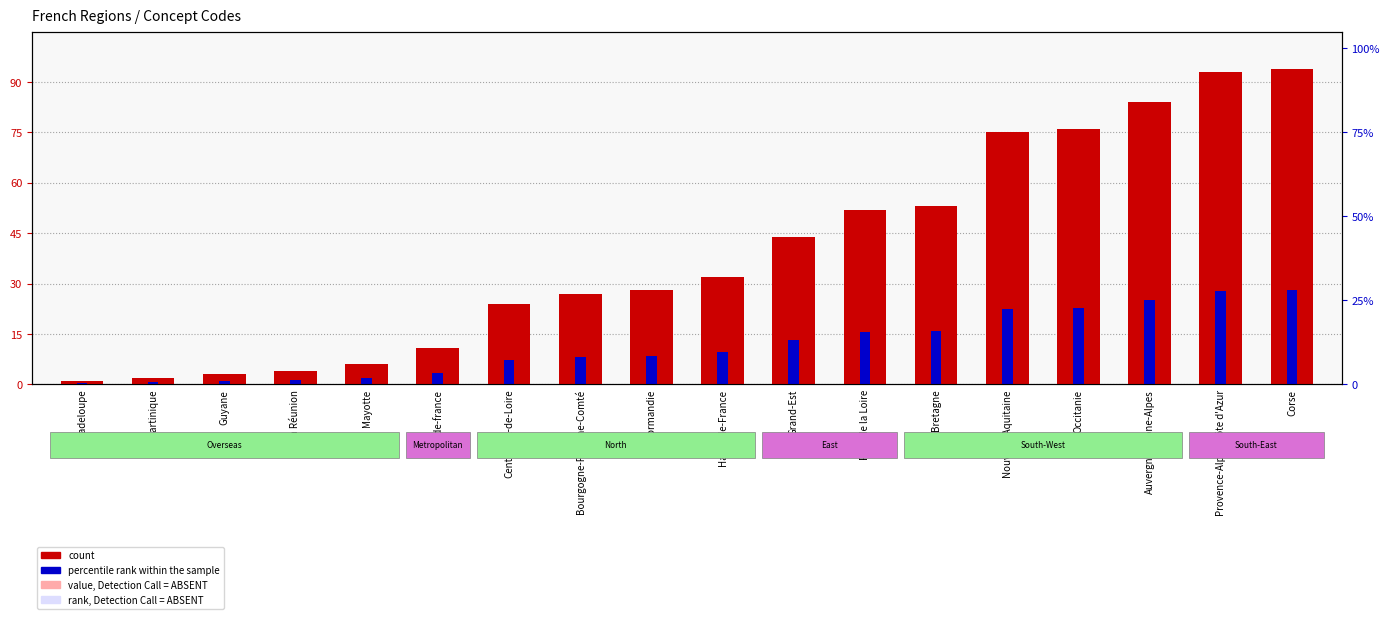

At how many categories does at least one series exceed 13?

12